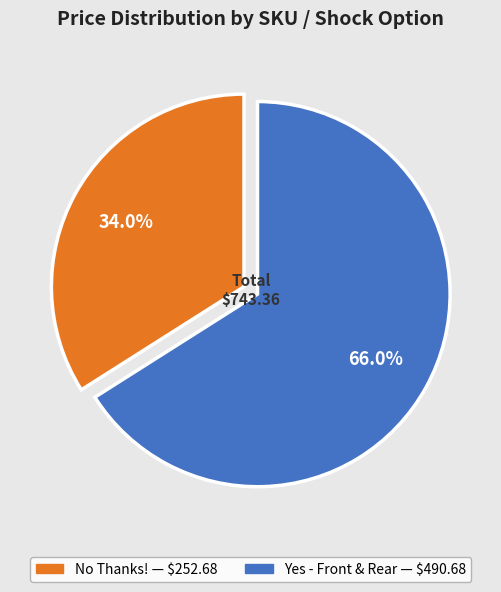

Is there any slice that represents more than half of the pie?

Yes